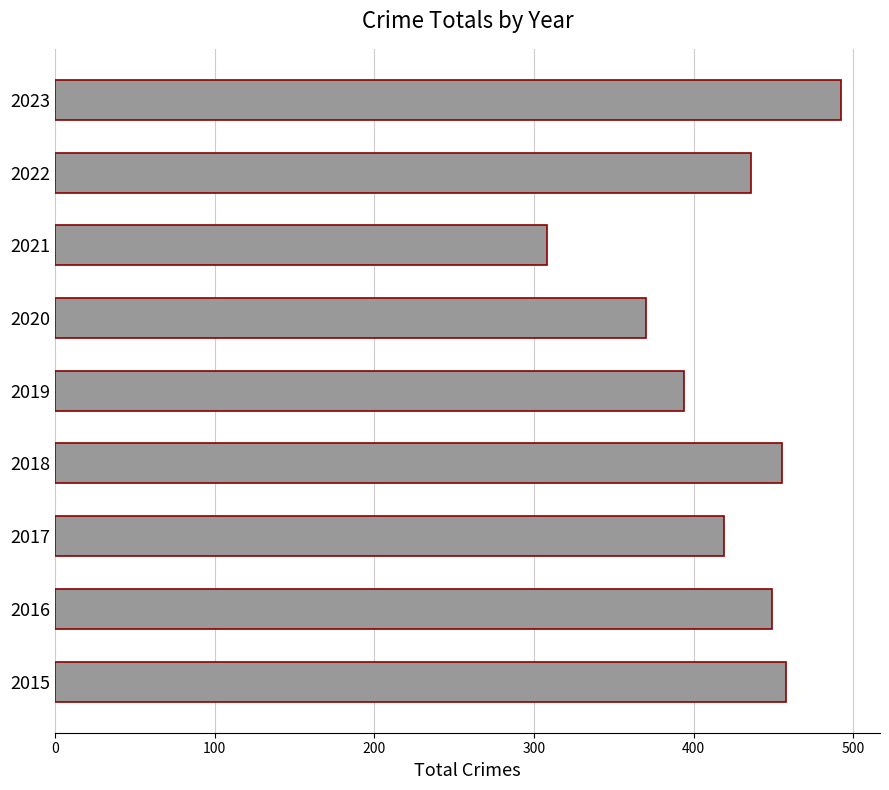

What is the change in value from 2016 to 2020?

-79